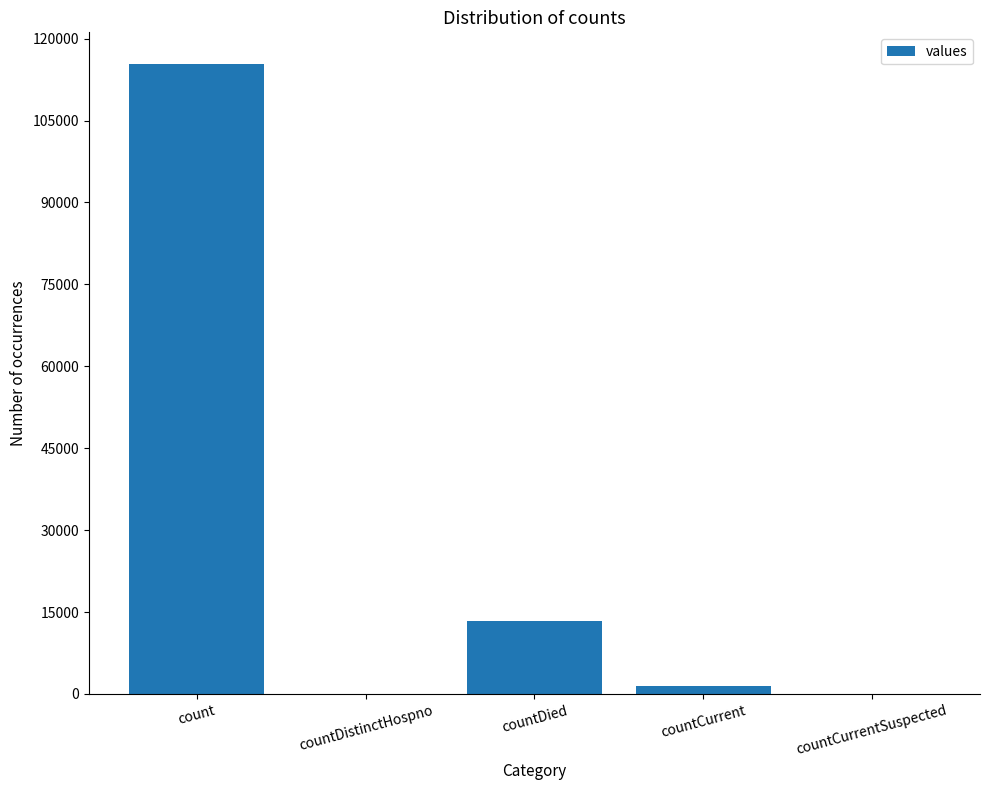

What is the sum of all values?

130105